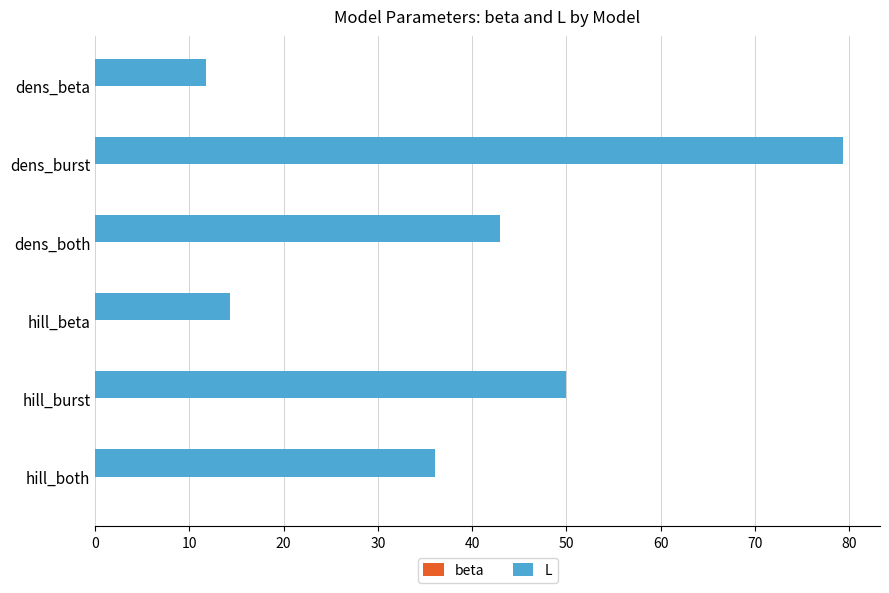

What is the sum of all L values?

234.2